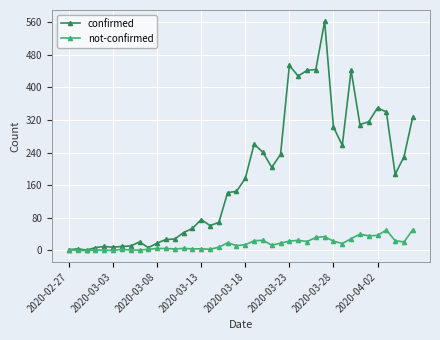

Which series has the largest total across all categories?

confirmed